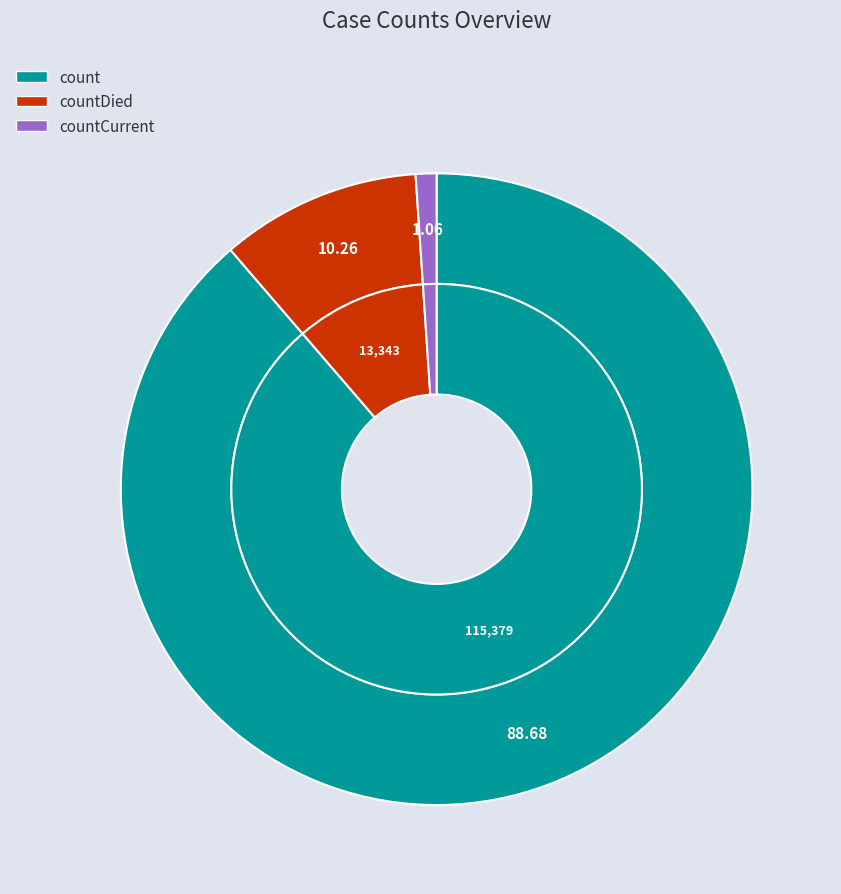

What is the total percentage of countDied and count?

98.9%